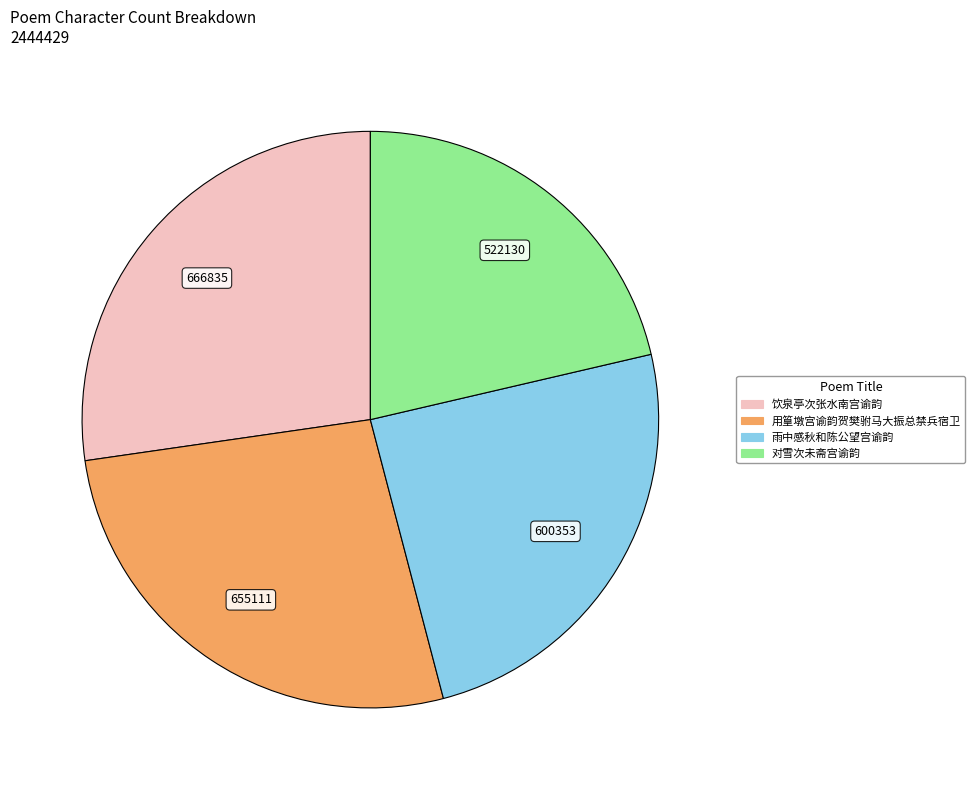

Which has a higher value, 雨中感秋和陈公望宫谕韵 or 用篁墩宫谕韵贺樊驸马大振总禁兵宿卫?

用篁墩宫谕韵贺樊驸马大振总禁兵宿卫